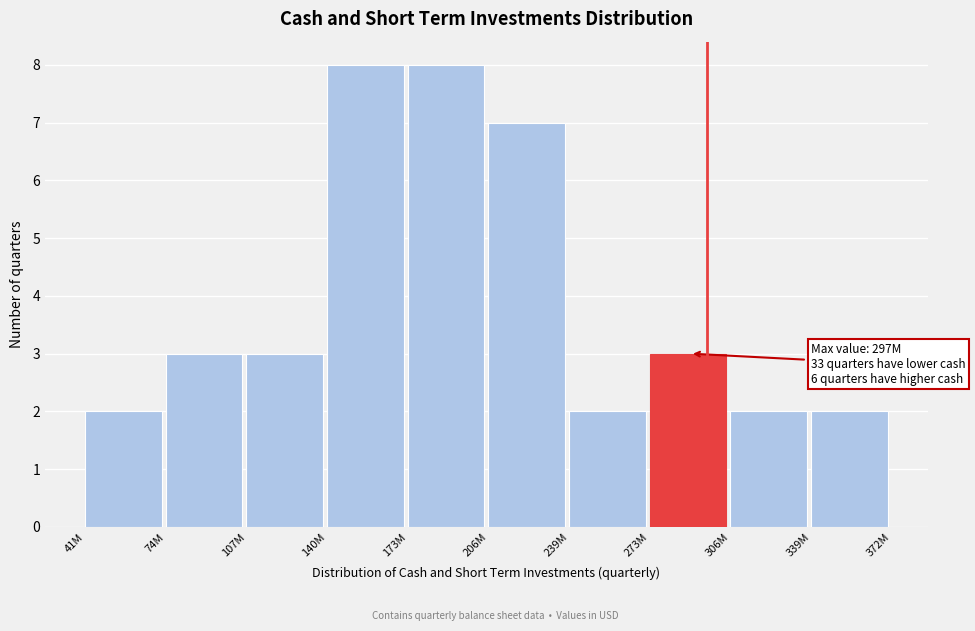

Reading left to right, transcribe all the data shown in this chart.

41M=2	74M=3	107M=3	140M=8	173M=8	206M=7	239M=2	273M=3	306M=2	339M=2